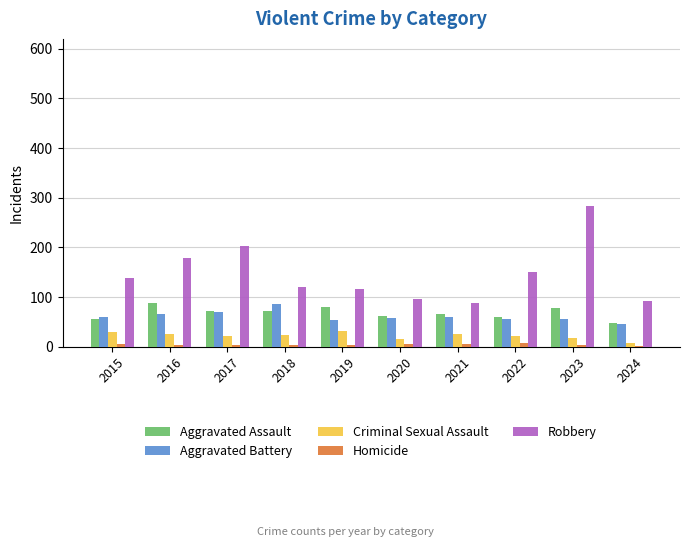

True or false: Aggravated Battery has a value of 85 at 2019.

False